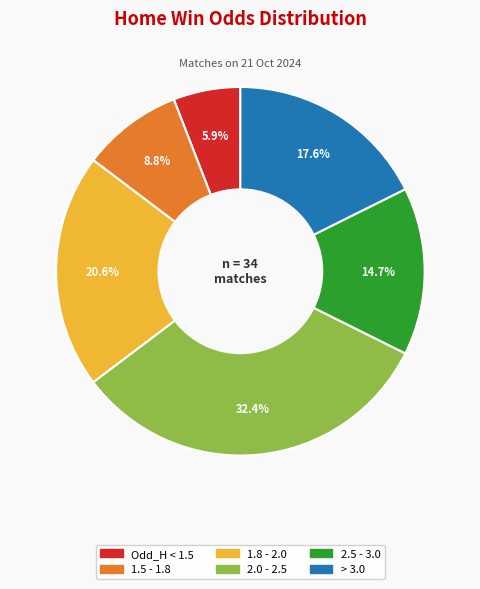

Does any single category account for the majority?

No